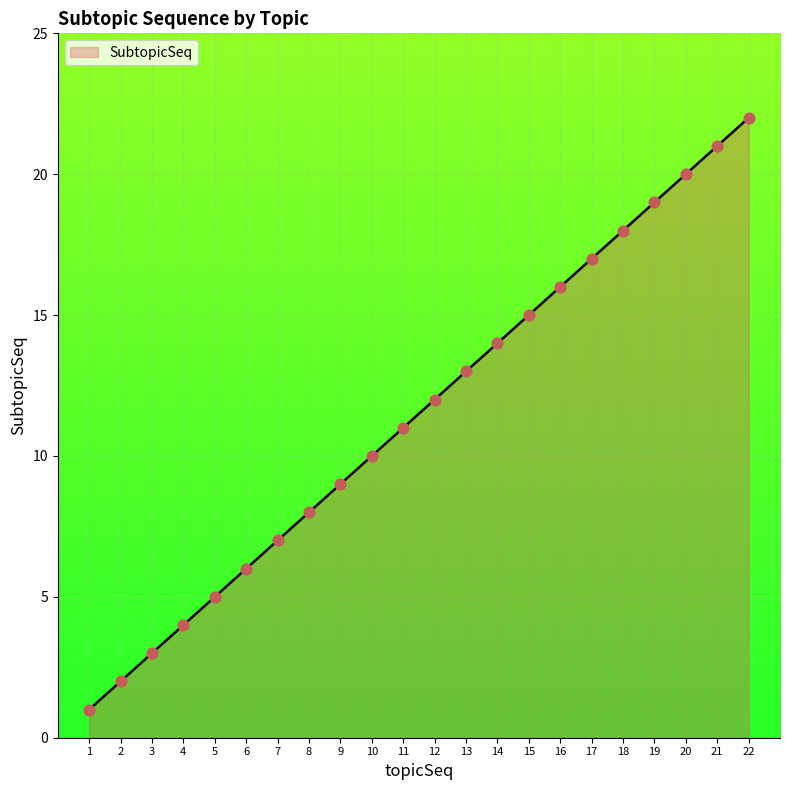

What is the ratio of the value at 12 to the value at 3?

4.0